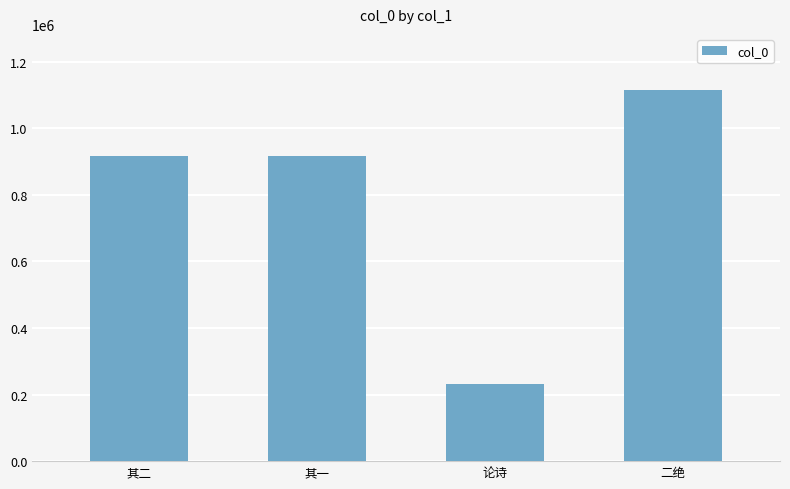

What is the label of the 1st bar from the right?

二绝